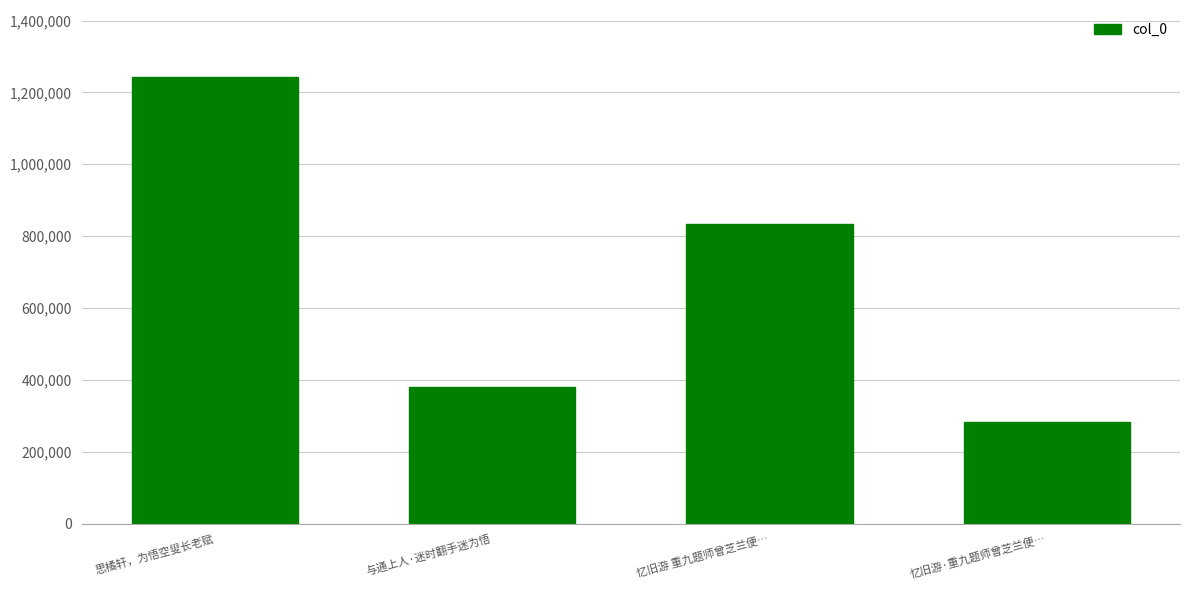

Rank the categories by value from highest to lowest.

思橘轩，为悟空叟长老赋, 忆旧游 重九题师曾芝兰便…, 与通上人·迷时翻手迷为悟, 忆旧游·重九题师曾芝兰便…